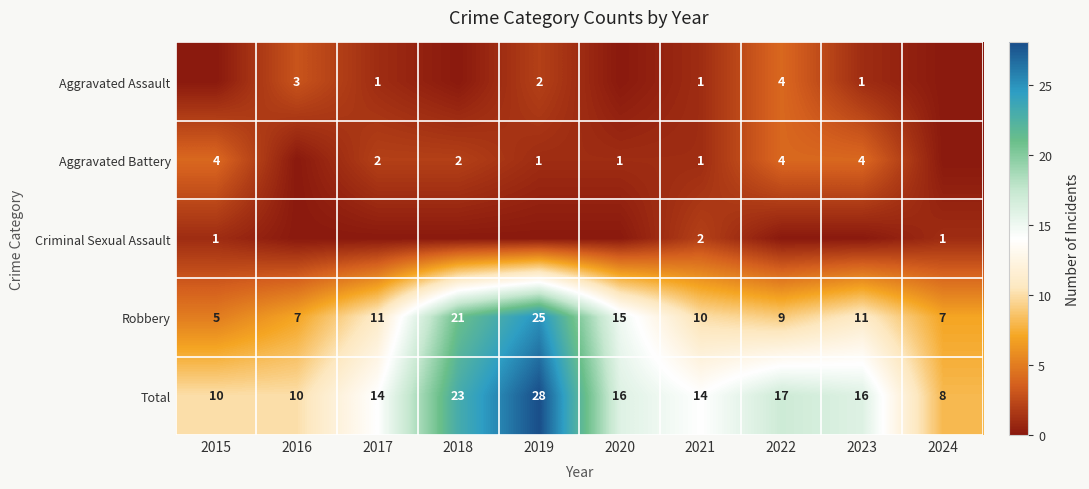

The Aggravated Battery series shows 0 at 2019. True or false?

False